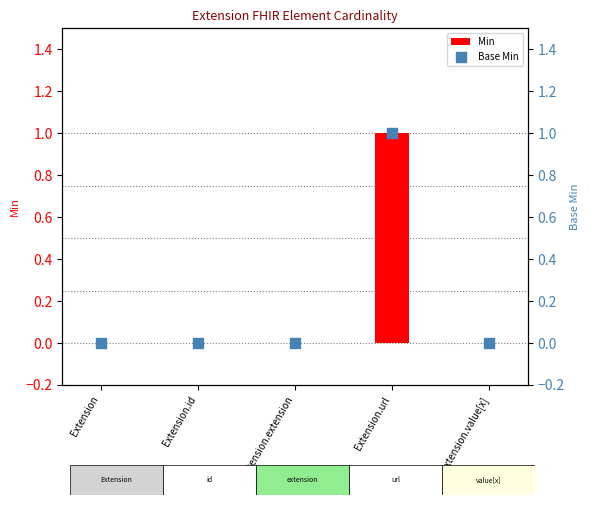

Which series has the largest Y range (max minus min)?

Min